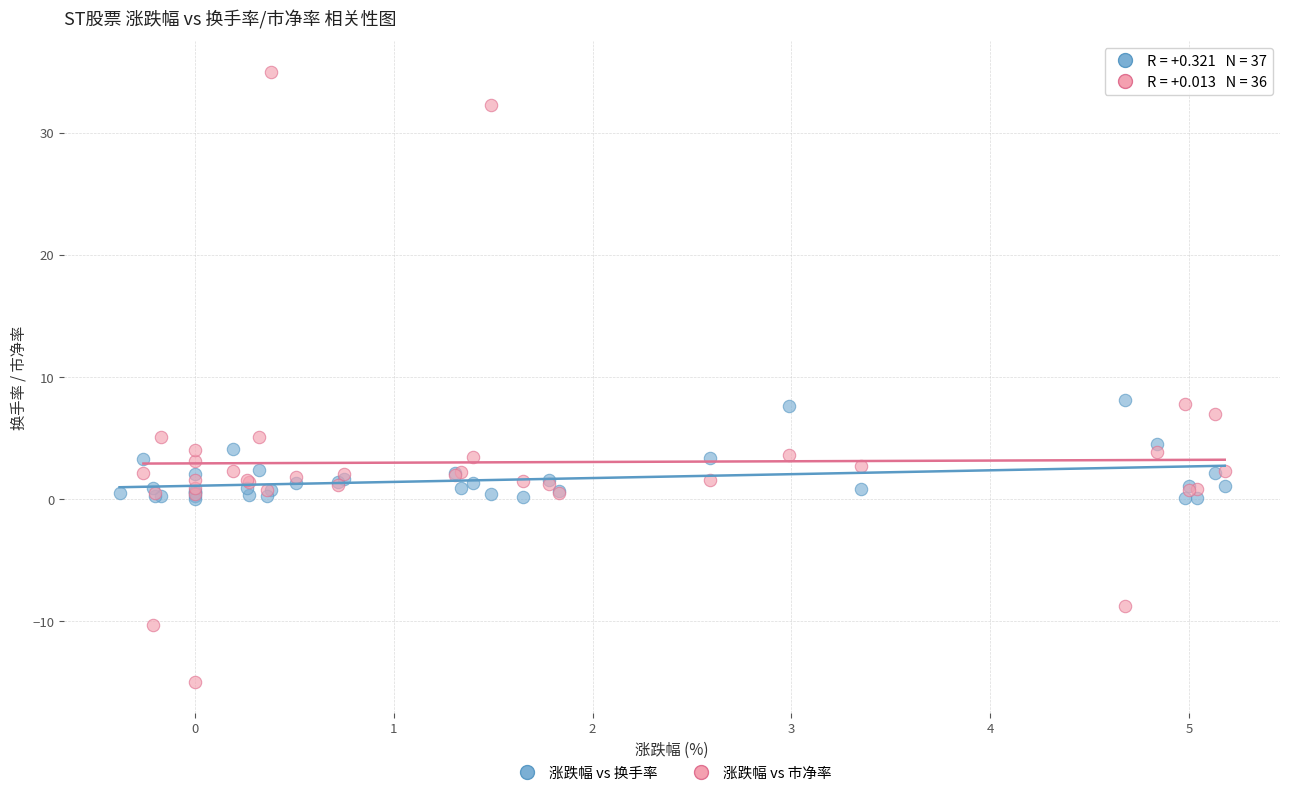

Which series reaches the maximum Y coordinate?

涨跌幅 vs 市净率